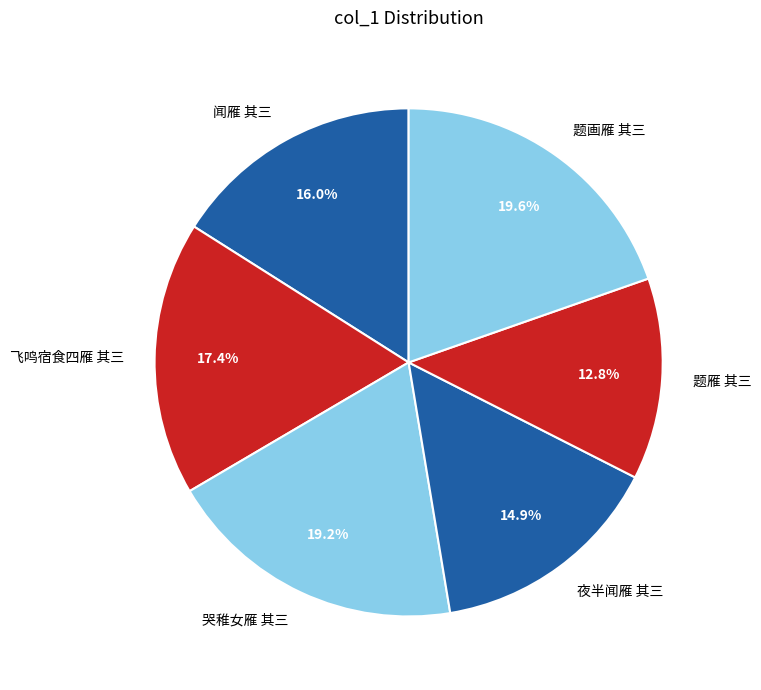

What percentage is NOT represented by 哭稚女雁 其三?

80.8%